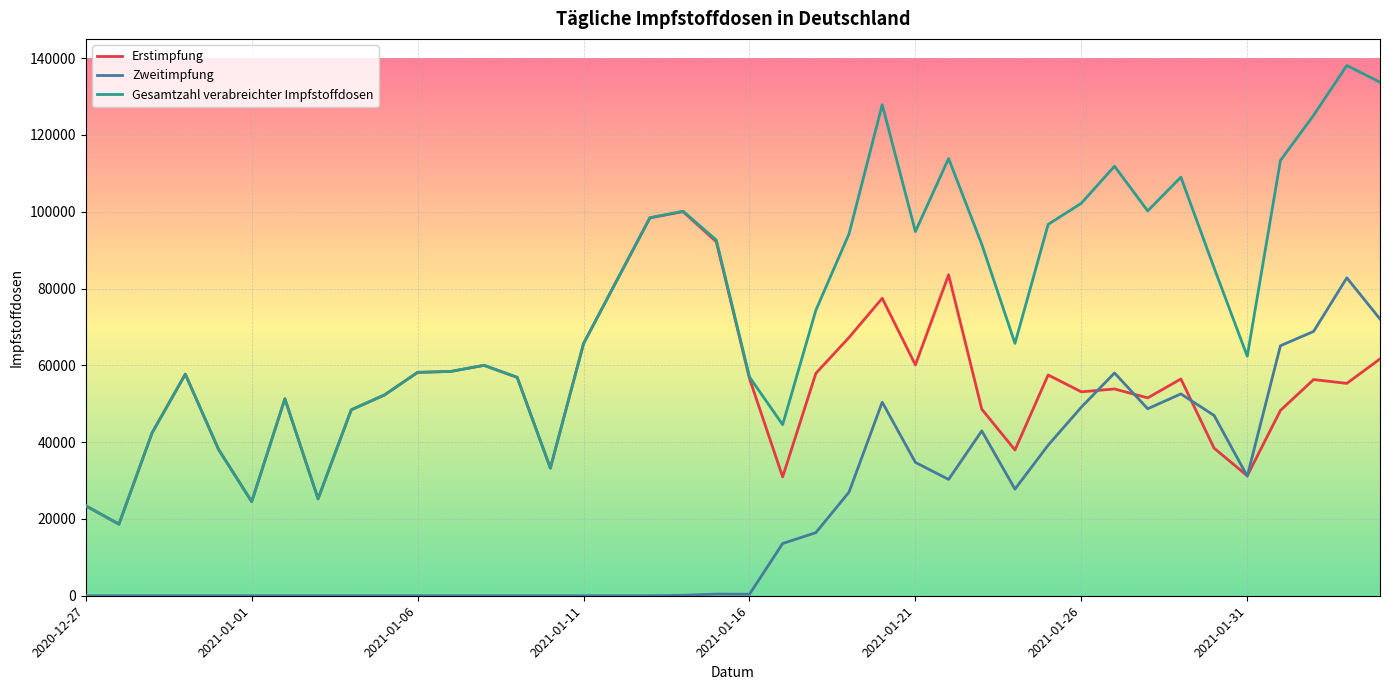

Rank the series by their average value, from lowest to highest.

Zweitimpfung, Erstimpfung, Gesamtzahl verabreichter Impfstoffdosen